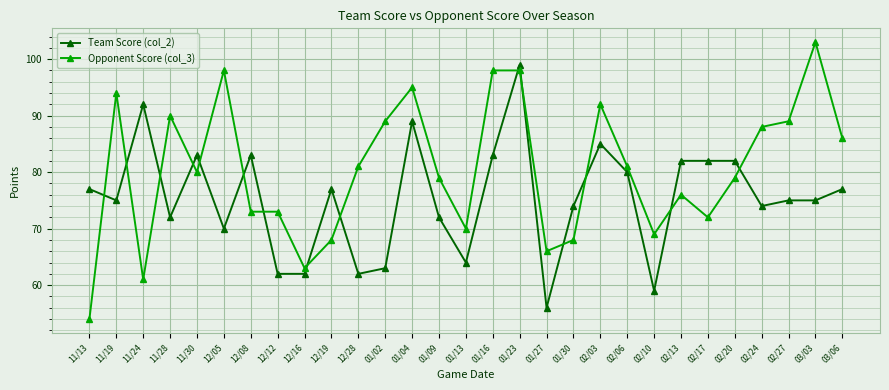

Rank the series by their average value, from lowest to highest.

Team Score (col_2), Opponent Score (col_3)